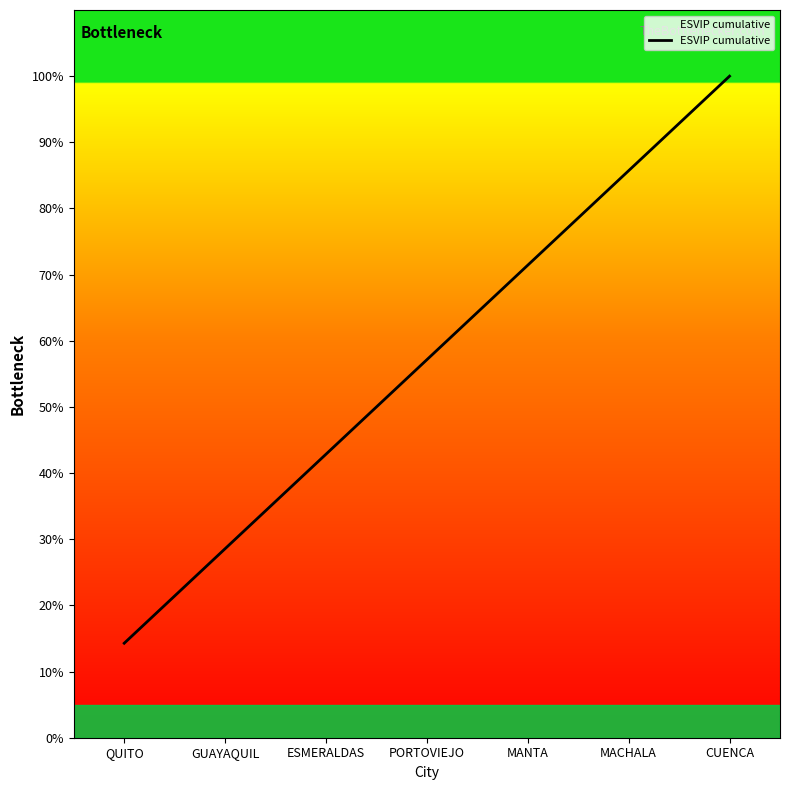

True or false: there are more than 0 points higher than both neighbors.

False